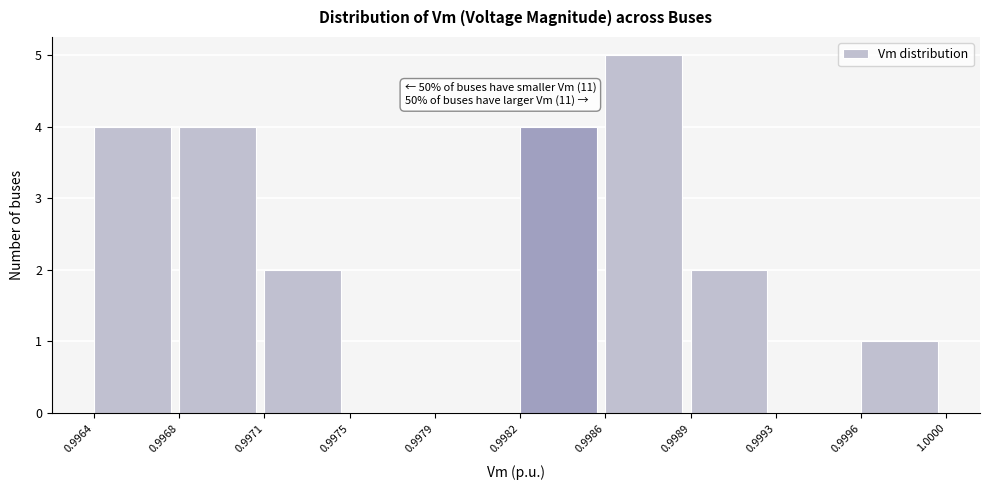

Reading left to right, extract all data points from this chart.

0.9964=4	0.9968=4	0.9971=2	0.9975=0	0.9979=0	0.9982=4	0.9986=5	0.9989=2	0.9993=0	0.9996=1